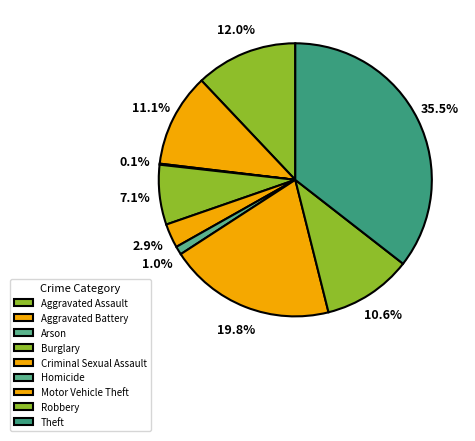

To the nearest percent, what is the combined percentage of Theft and Aggravated Assault?

48%